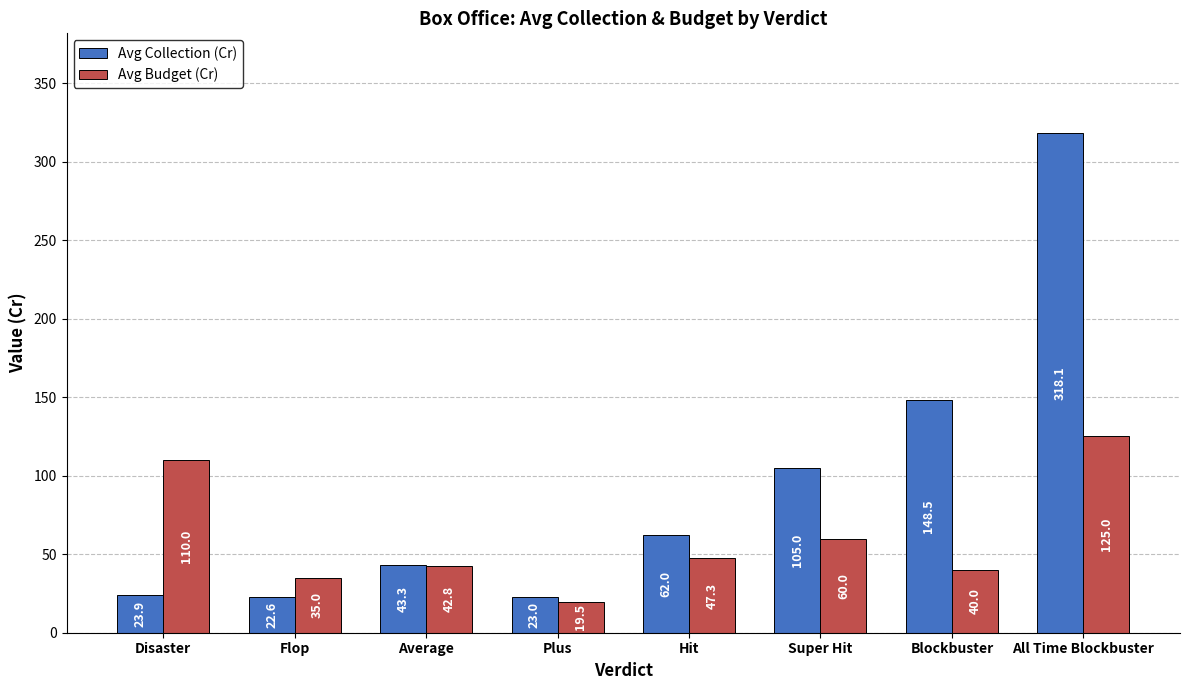

What is the difference between the maximum and minimum values in the Avg Collection (Cr) series?

295.5